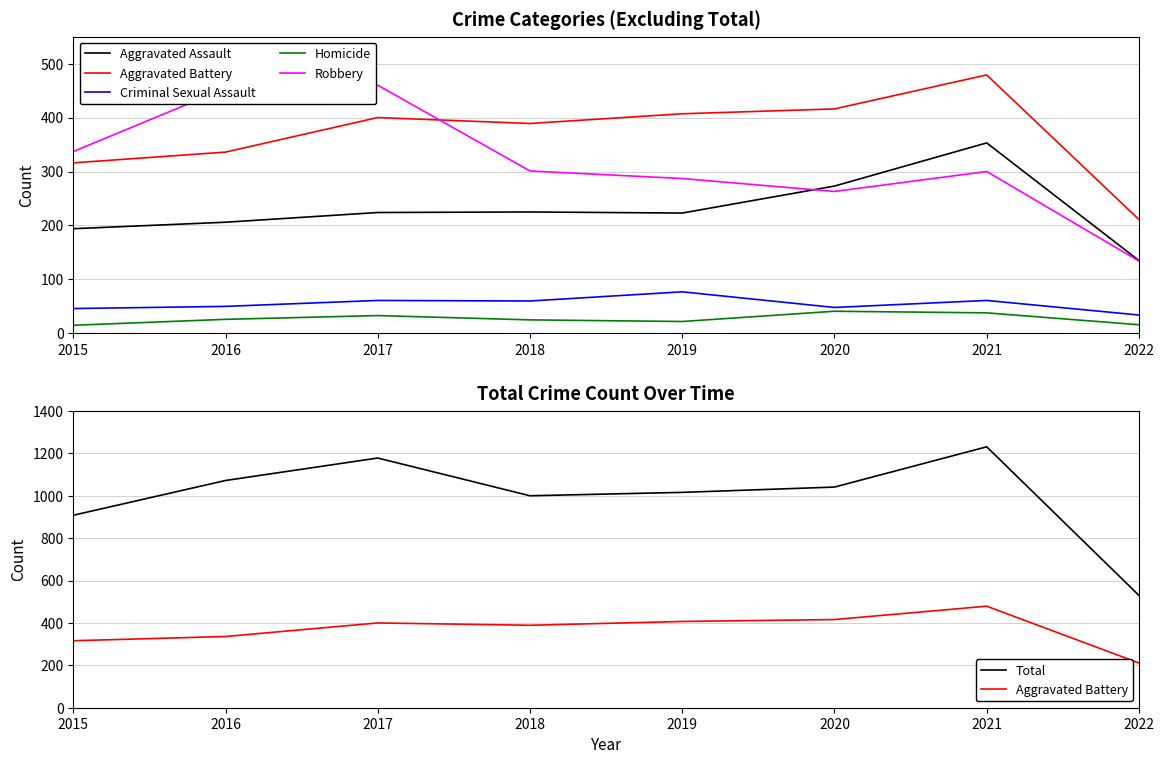

Which series has the widest spread of values?

Total